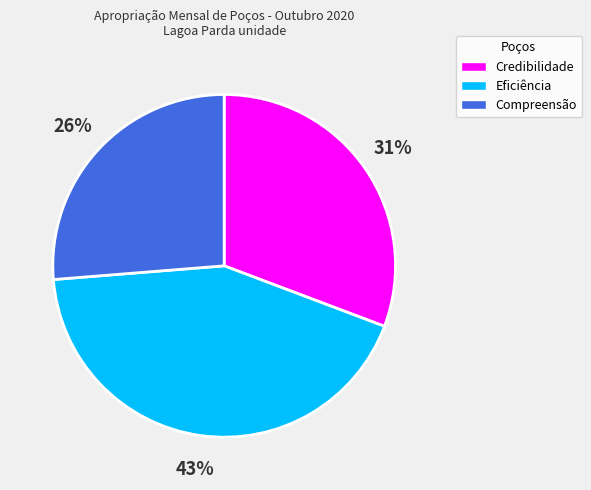

Rank the categories by value from lowest to highest.

Compreensão, Credibilidade, Eficiência